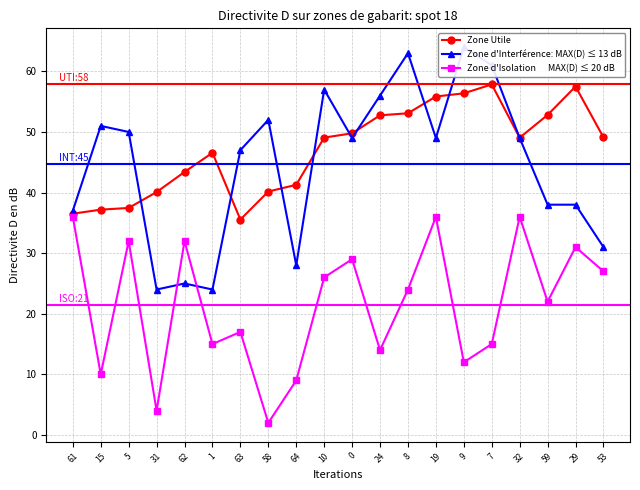

Between which two adjacent categories do Zone Utile and Zone d'Interférence: MAX(D) ≤ 13 dB first intersect?

5 and 31